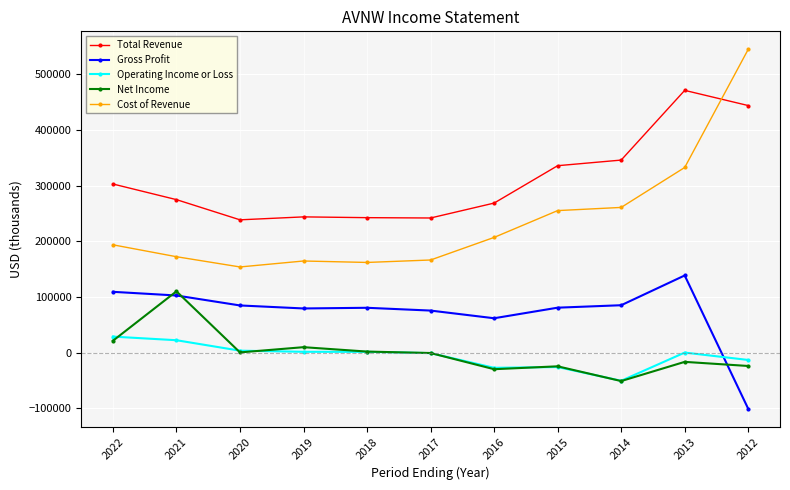

True or false: Cost of Revenue has a value of 69601 at 2021.

False